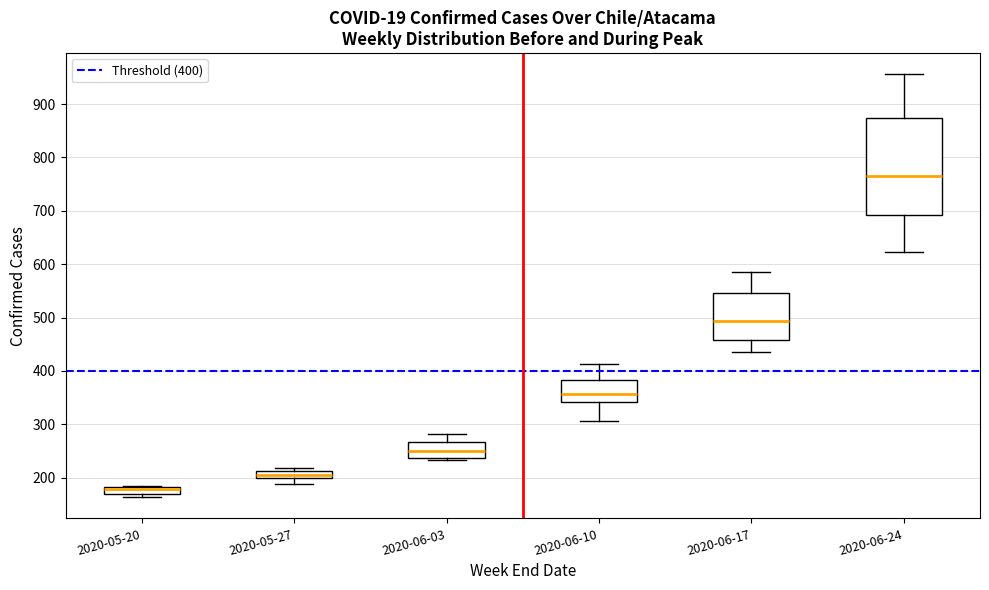

Where is the upper edge of the box for 2020-06-17 on the y-axis? The values are not printed on the chart, so give them approximately, as read against the axis.

550